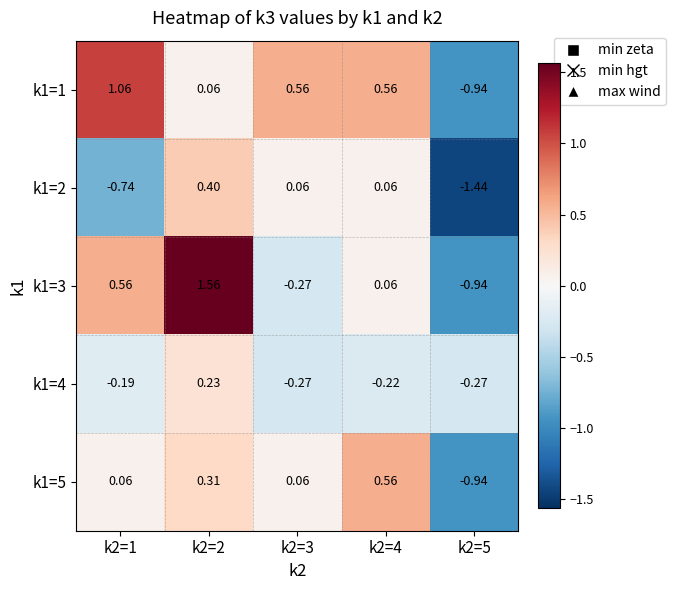

Count the number of categories in the chart.

5